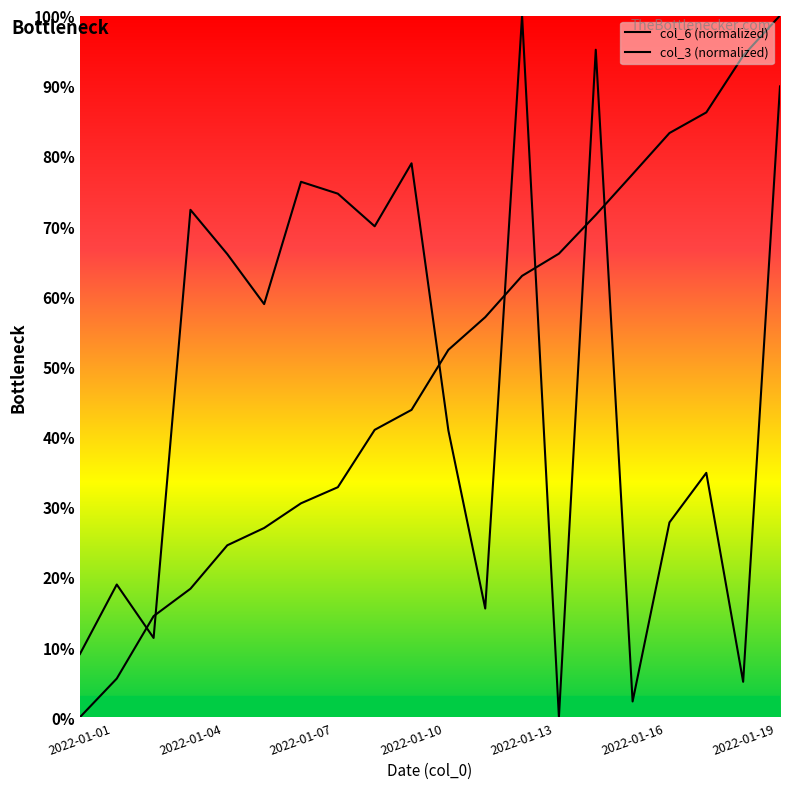

True or false: col_3 (normalized) has a value of 2.8 at 2022-01-07.

False